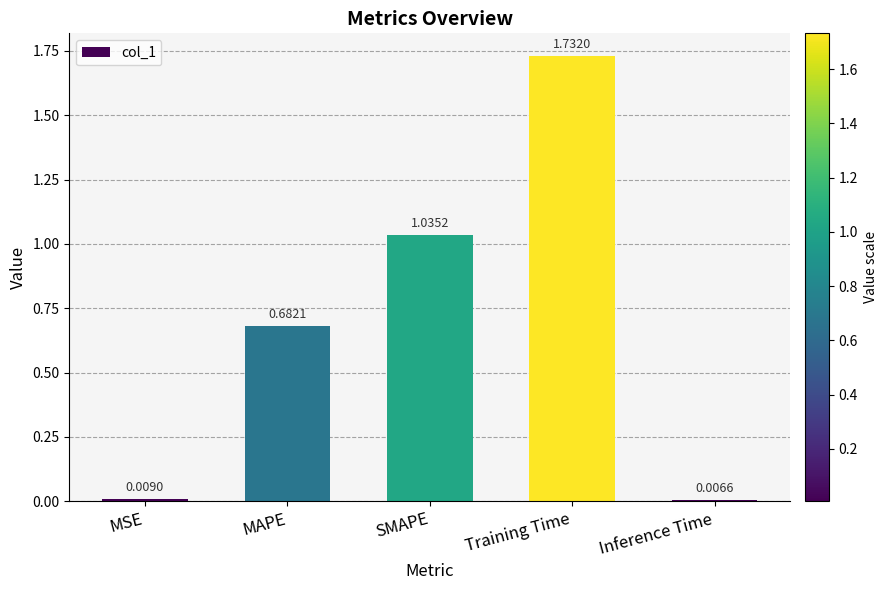

Where is the data nearest to the value 0?

Inference Time